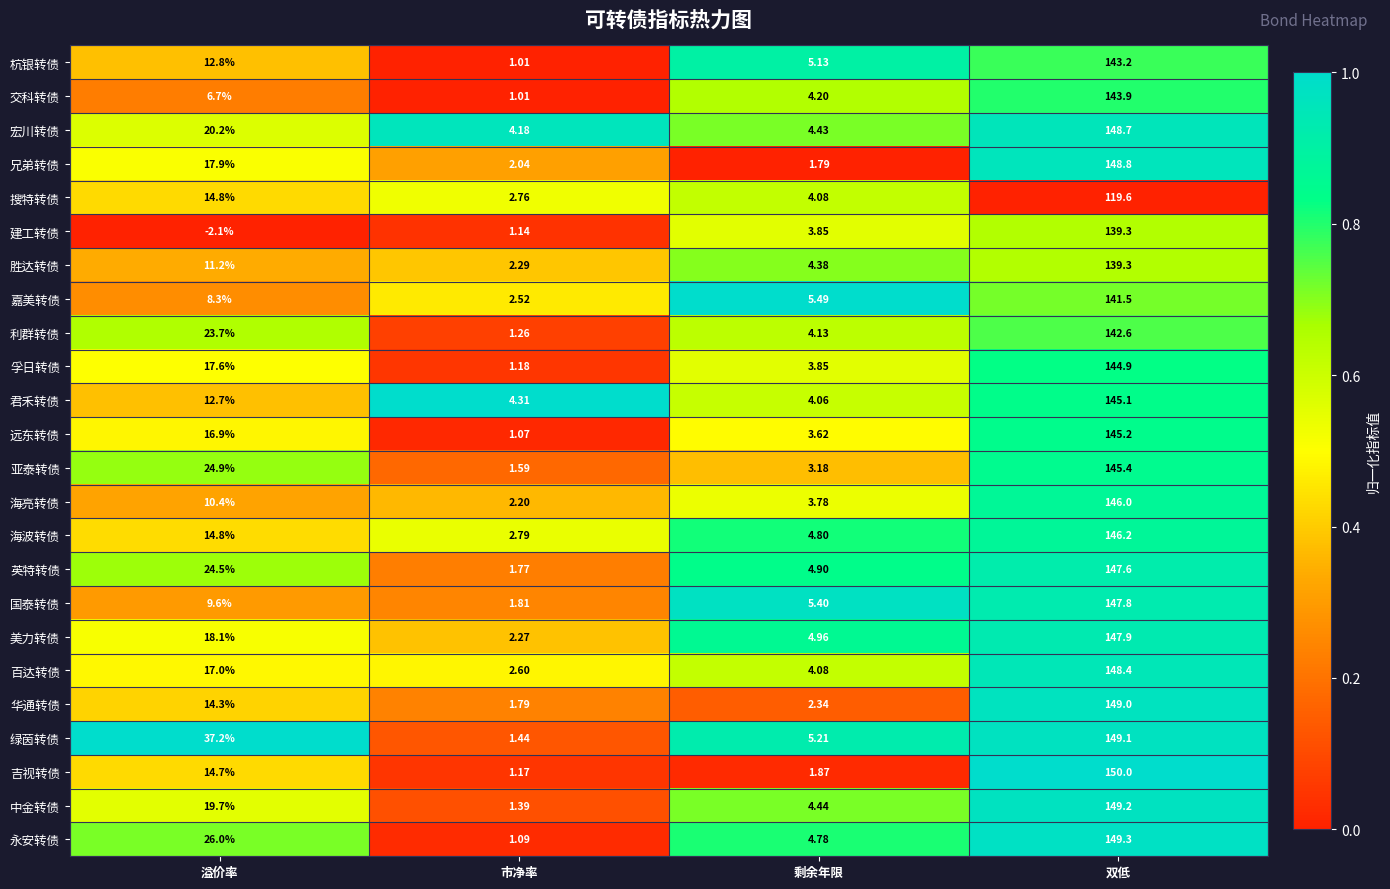

Rank the categories by 兄弟转债 value from highest to lowest.

双低, 溢价率, 市净率, 剩余年限